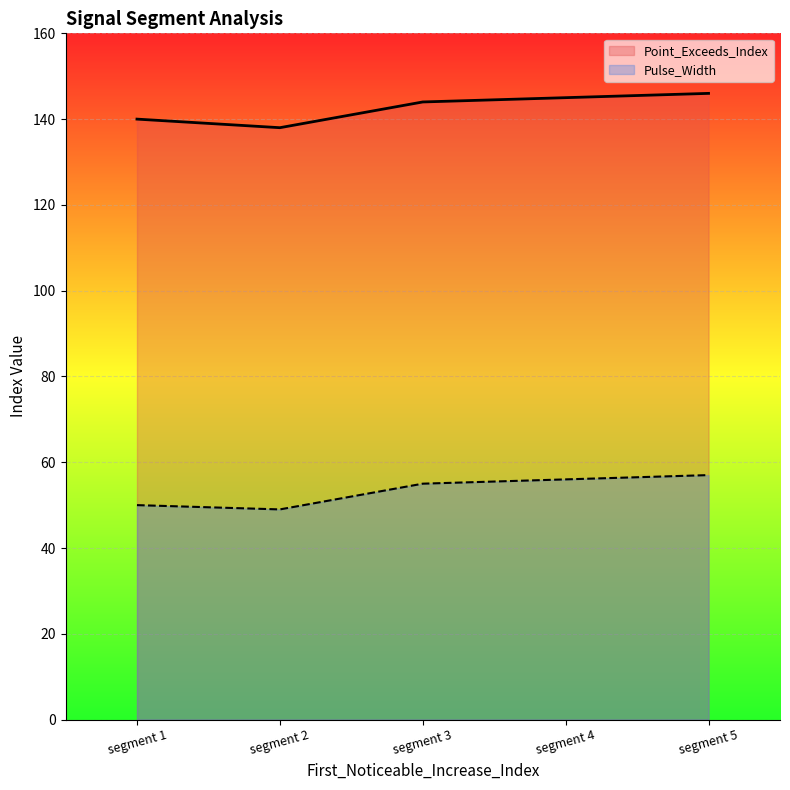

Is it true that Pulse_Width equals 49 at segment 2?

True